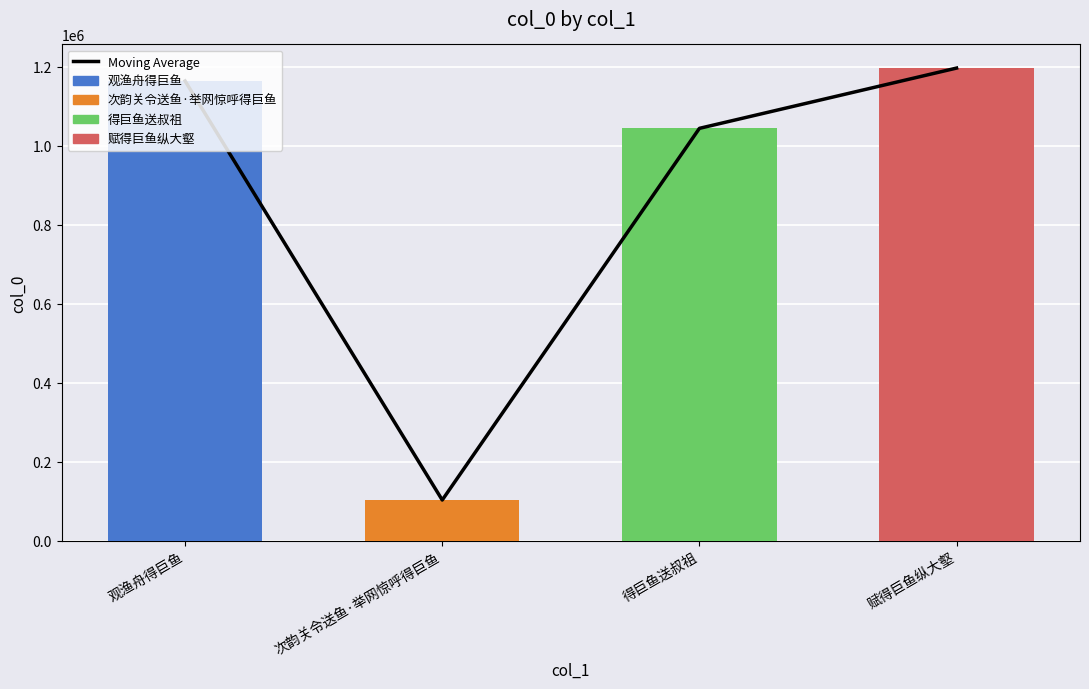

Between 观渔舟得巨鱼 and 得巨鱼送叔祖, which is larger?

观渔舟得巨鱼